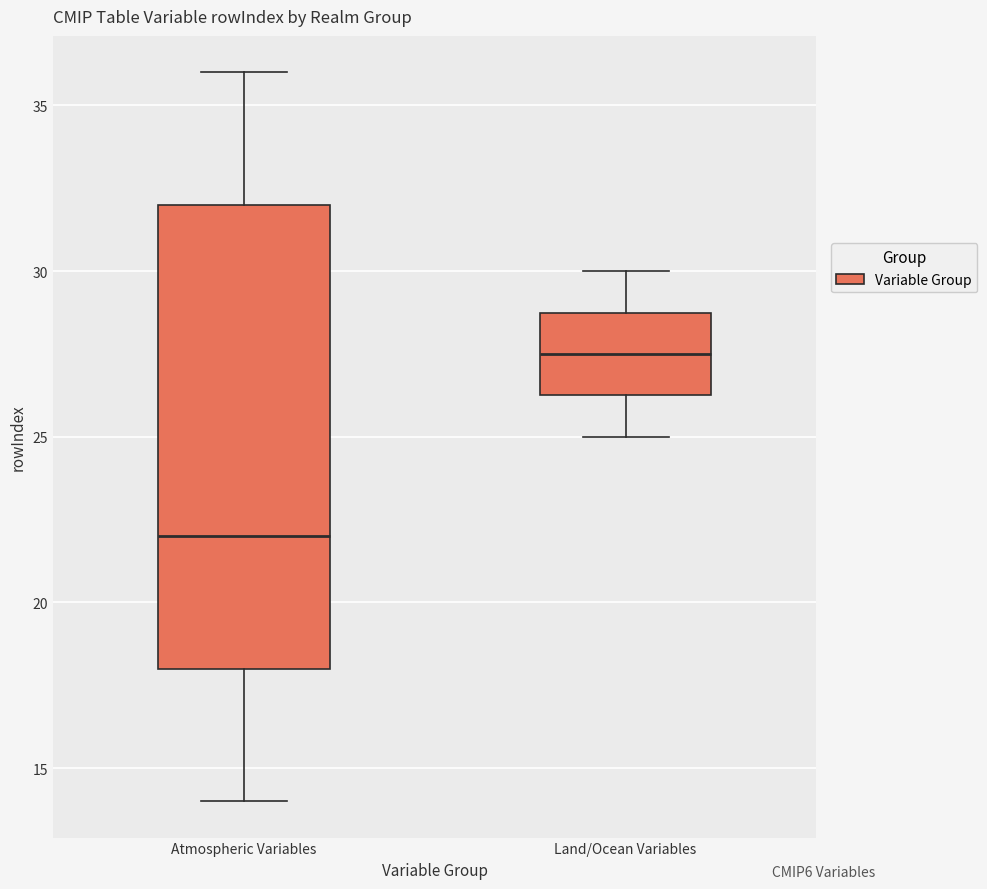

Reading left to right, transcribe this box plot: for each box, give where its median line is, the range the box spans, and where its two whiskers end, as read against the y-axis. The values are not printed on the chart, so give them approximately, as read against the axis.

Atmospheric Variables: median 22.0, box 18.0 to 32.0, whiskers 14.0 to 36.0
Land/Ocean Variables: median 27.5, box 26.5 to 29.0, whiskers 25.0 to 30.0